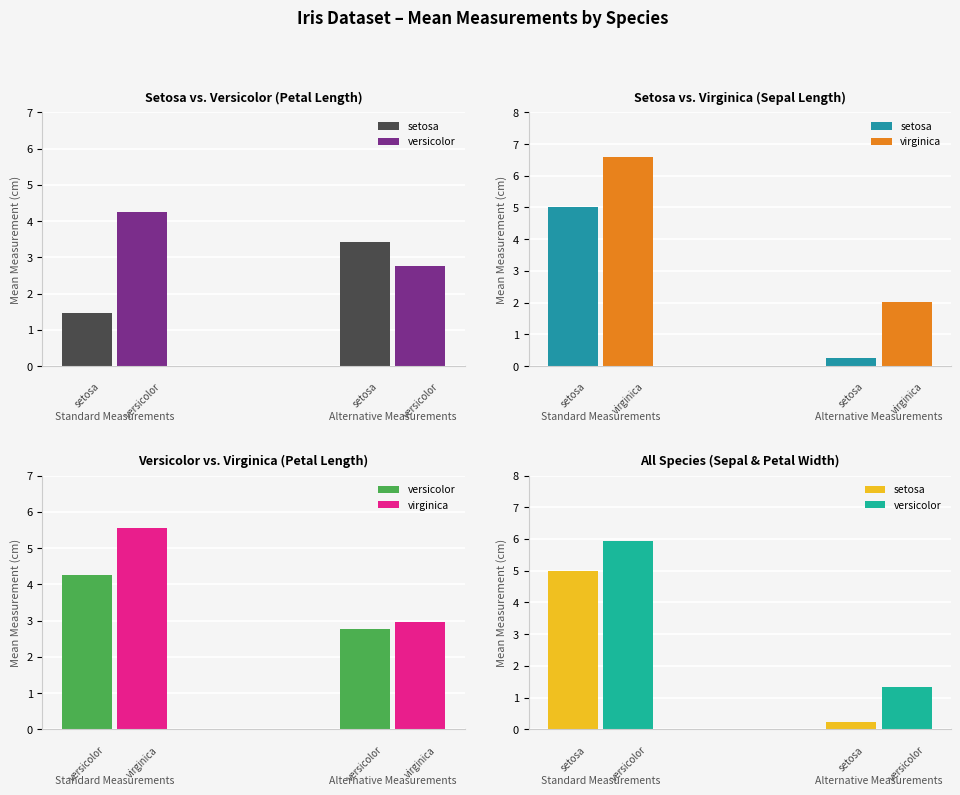

How many groups of bars are there?

2